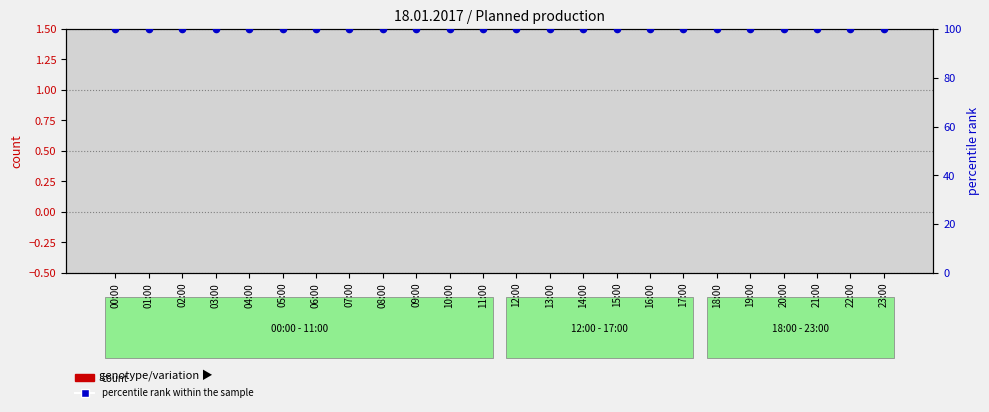

Which series reaches the maximum Y coordinate?

percentile rank within the sample